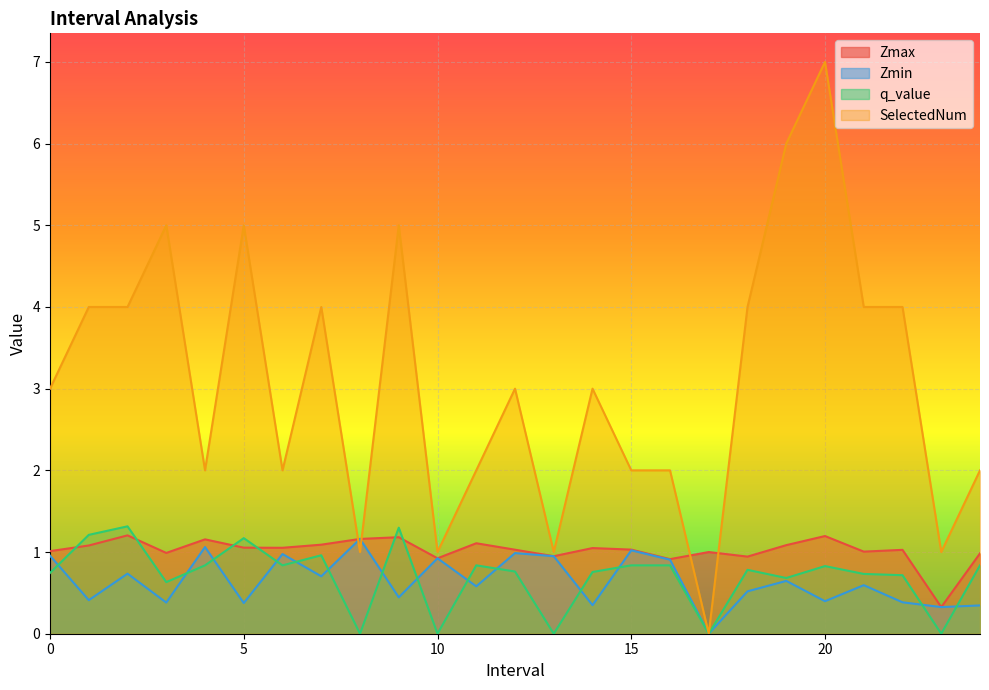

Reading right to left, list all the values displayed in this chart.

Zmax: 1.0	0.3	1.0	1.0	1.2	1.1	0.9	1.0	0.9	1.0	1.0	0.9	1.0	1.1	0.9	1.2	1.2	1.1	1.1	1.1	1.2	1.0	1.2	1.1	1.0
Zmin: 0.3	0.3	0.4	0.6	0.4	0.6	0.5	0.0	0.9	1.0	0.3	0.9	1.0	0.6	0.9	0.4	1.2	0.7	1.0	0.4	1.1	0.4	0.7	0.4	1.0
q_value: 0.8	0.0	0.7	0.7	0.8	0.7	0.8	0.0	0.8	0.8	0.8	0.0	0.8	0.8	0.0	1.3	0.0	1.0	0.8	1.2	0.8	0.6	1.3	1.2	0.7
SelectedNum: 2.0	1.0	4.0	4.0	7.0	6.0	4.0	0.0	2.0	2.0	3.0	1.0	3.0	2.0	1.0	5.0	1.0	4.0	2.0	5.0	2.0	5.0	4.0	4.0	3.0